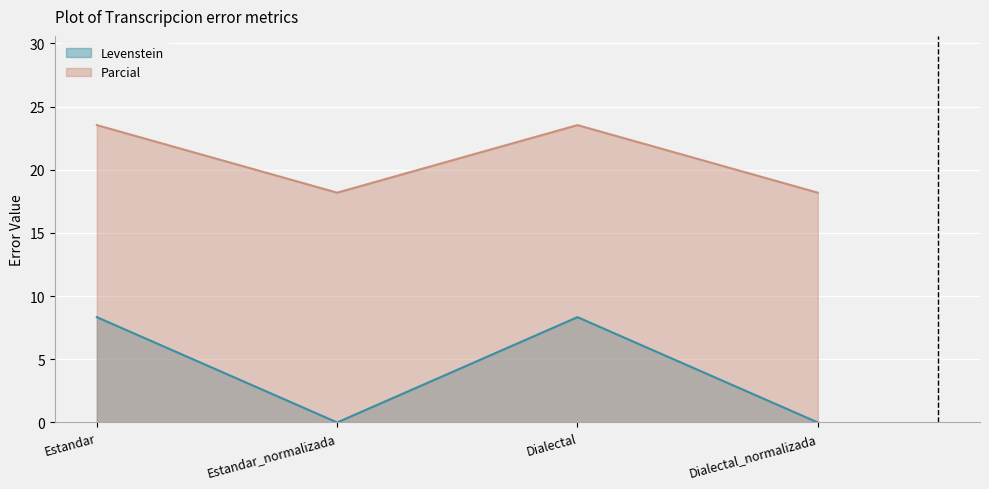

How many values in the Parcial series exceed 23?

2